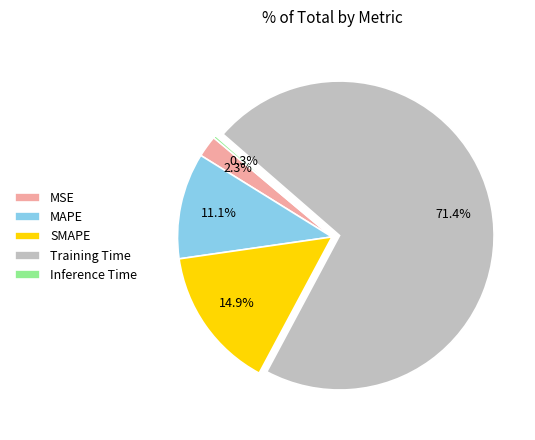

Is there a majority slice in this chart?

Yes